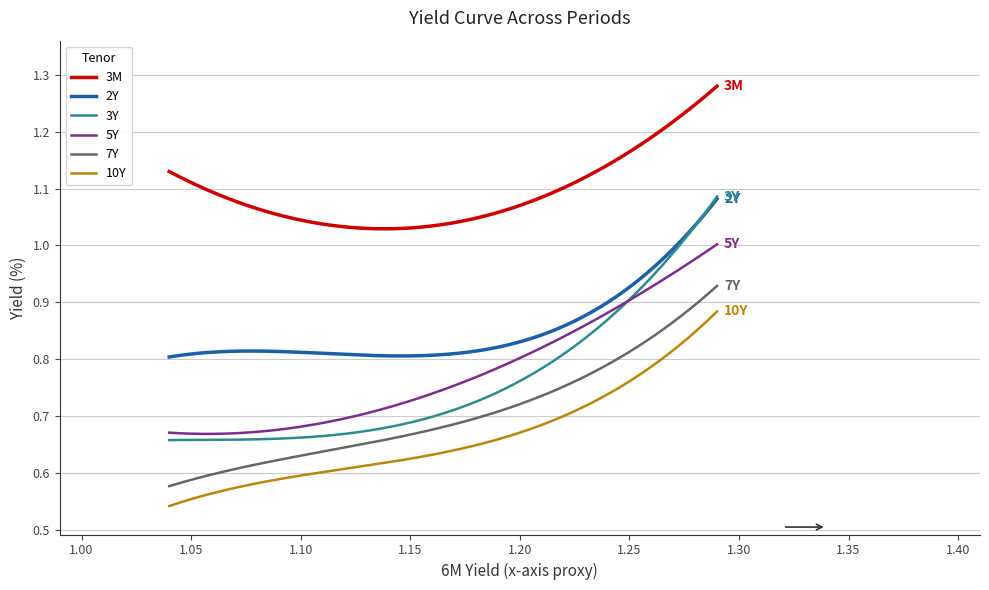

True or false: 5Y and 3M intersect in this chart.

False